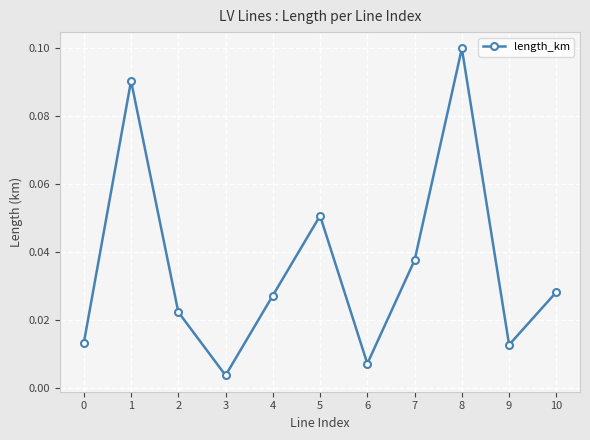

At which category does the data reach its first local valley?

3